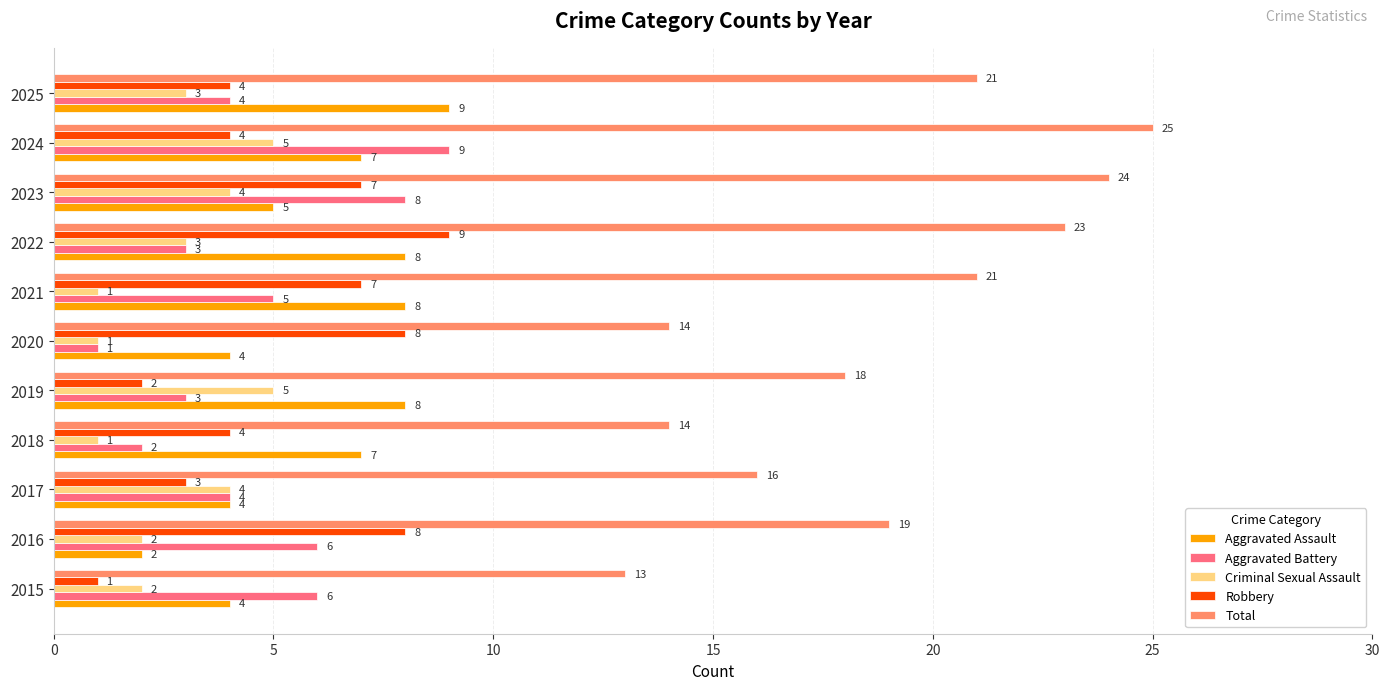

What value does the Criminal Sexual Assault series have at 2022?

3